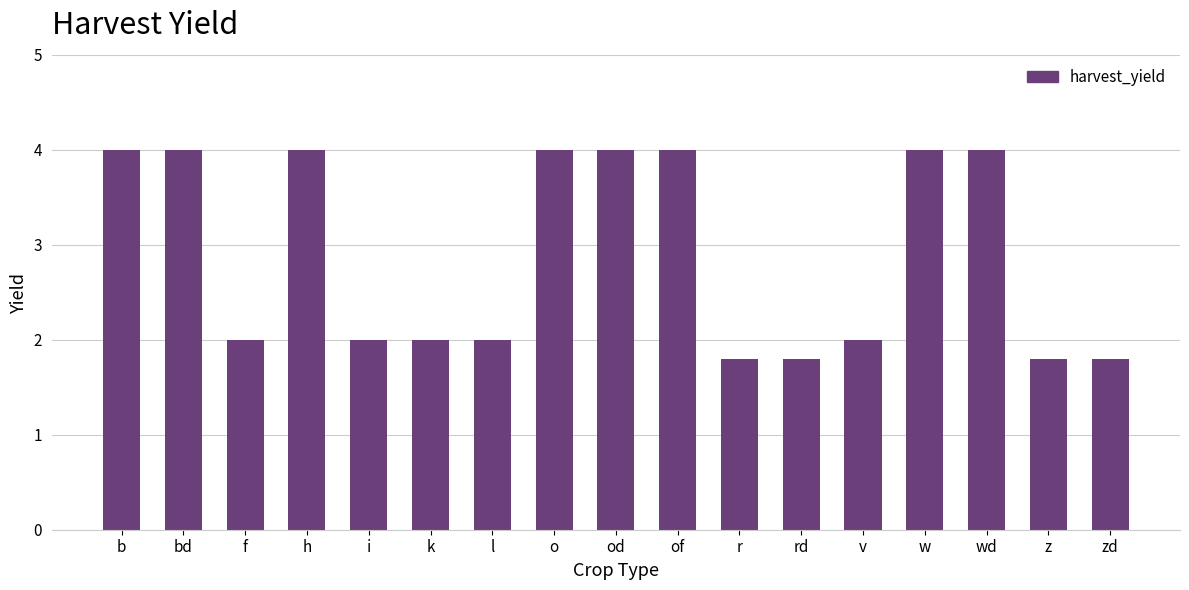

How many distinct data groups are displayed?

1